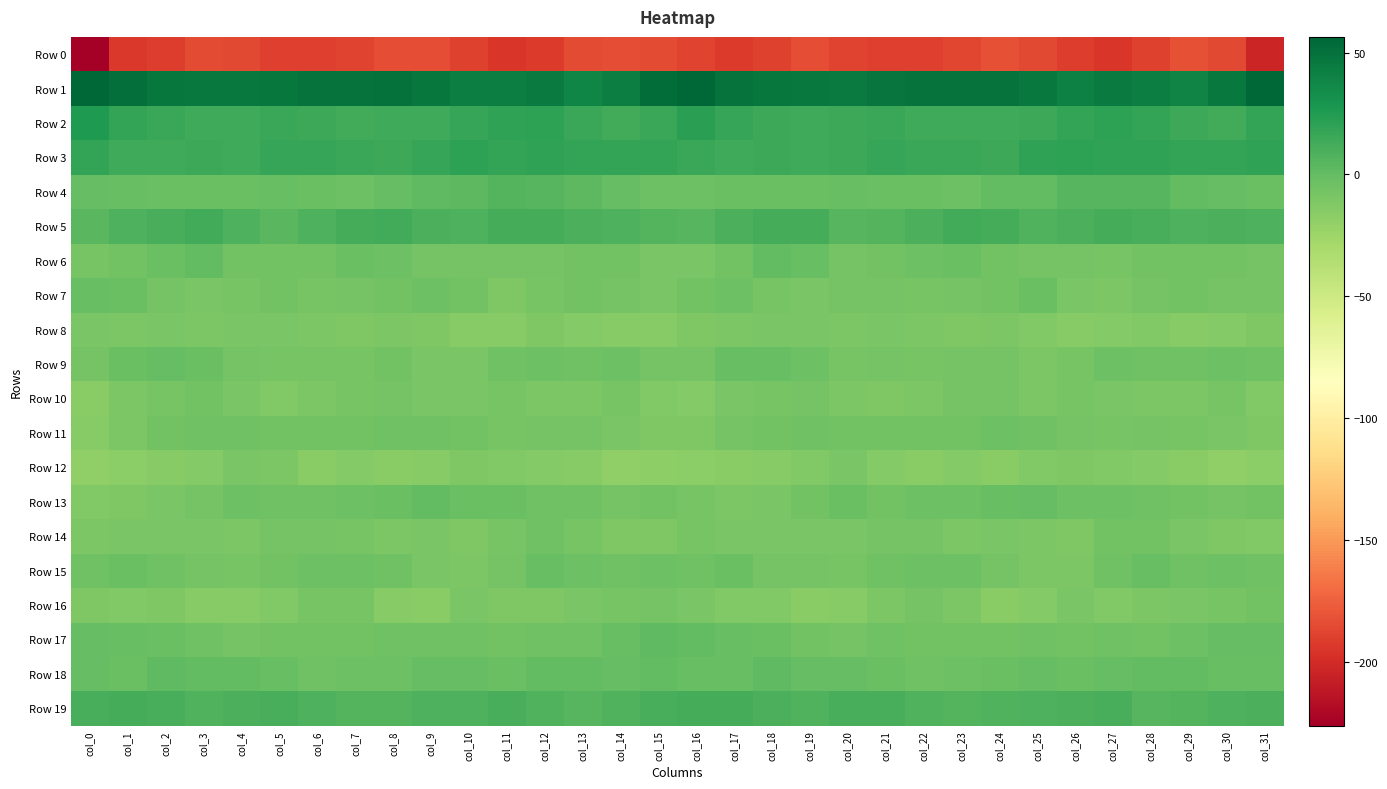

List the series in order of their peak value, highest first.

Row 1, Row 2, Row 3, Row 5, Row 19, Row 4, Row 18, Row 17, Row 6, Row 13, Row 9, Row 15, Row 7, Row 11, Row 14, Row 16, Row 10, Row 12, Row 8, Row 0